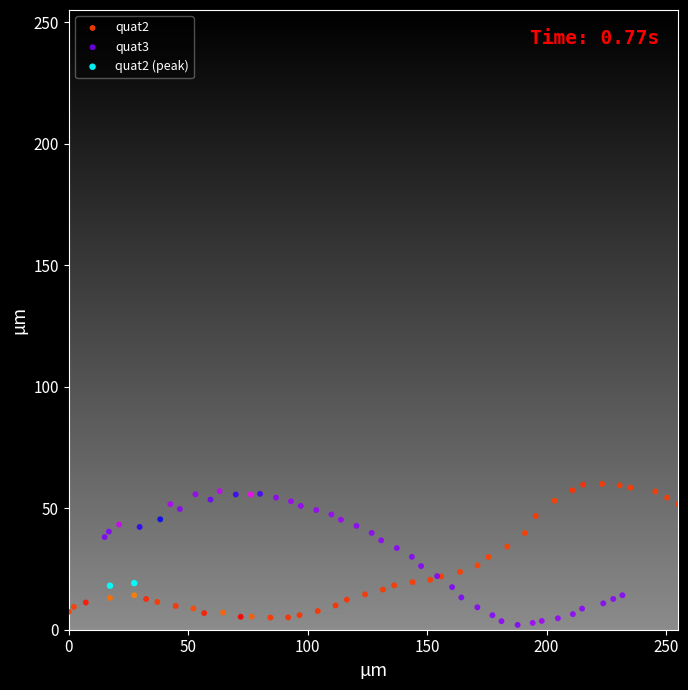

What are all the series names shown in the legend?

quat2, quat3, quat2 (peak)